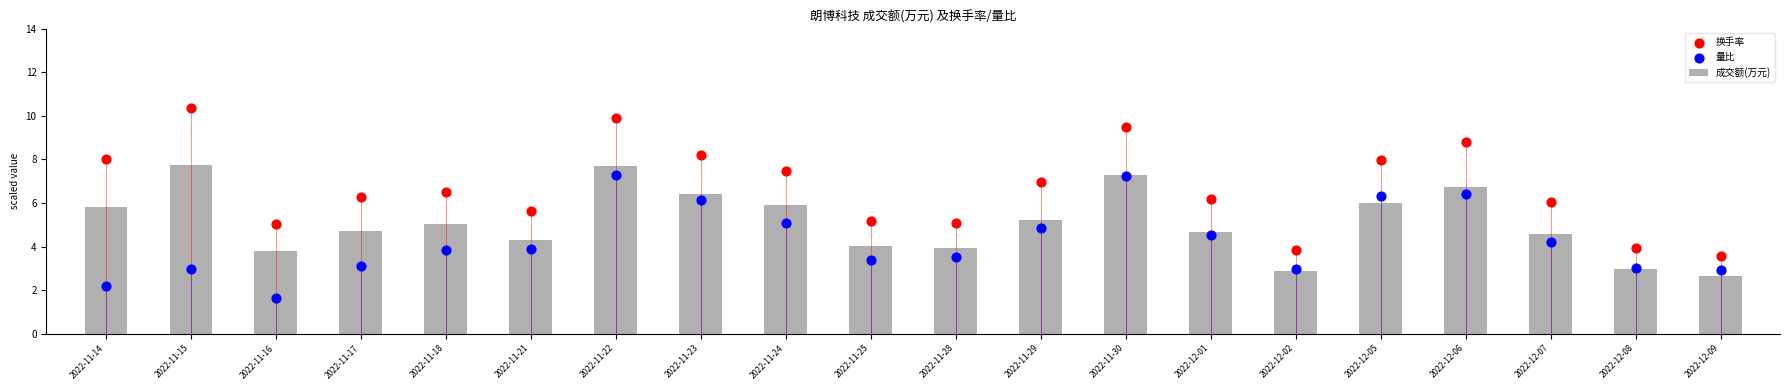

Which series contains the highest Y value?

换手率